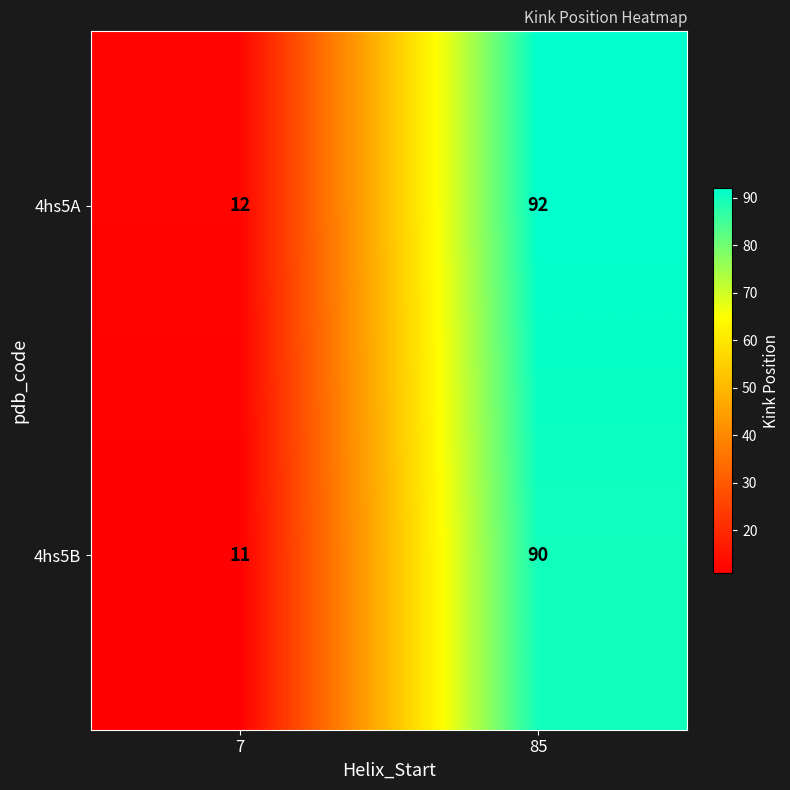

What is the spread (max minus min) of values at 7?

1